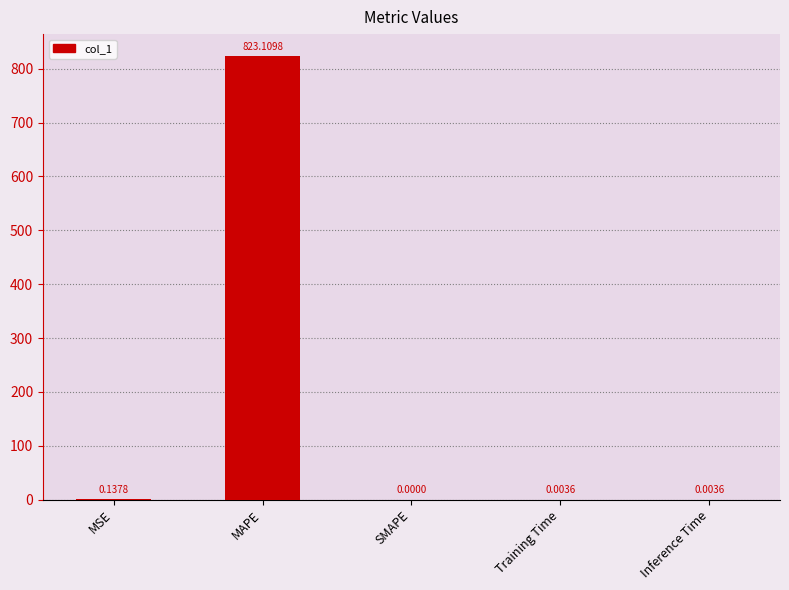

At which label is the value closest to 411?

MSE